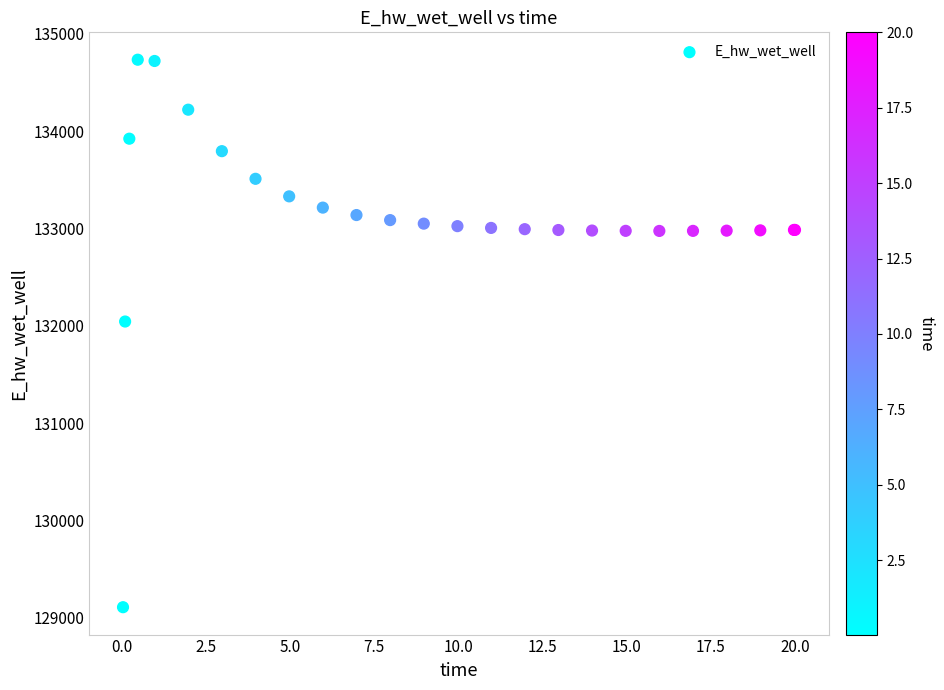

What Y value in the scatter plot is closest to 131922?

132045.4